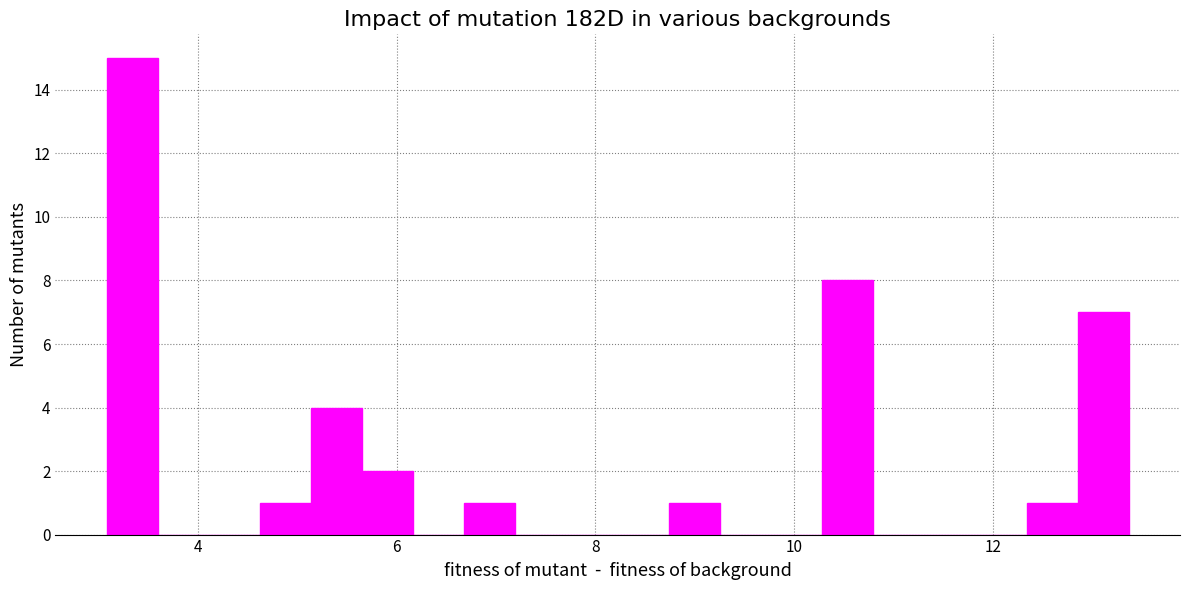

Read against the x-axis, roughly where is the centre of the tallest bar?

3.4